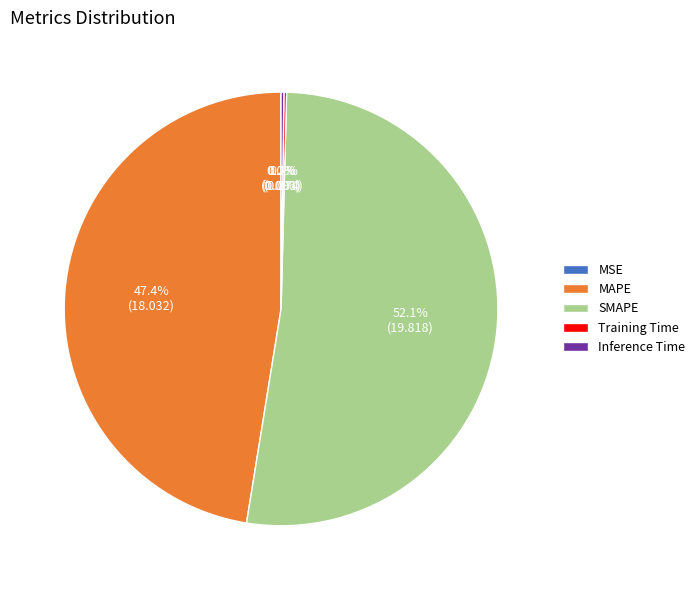

What percentage is NOT represented by MAPE?

52.6%